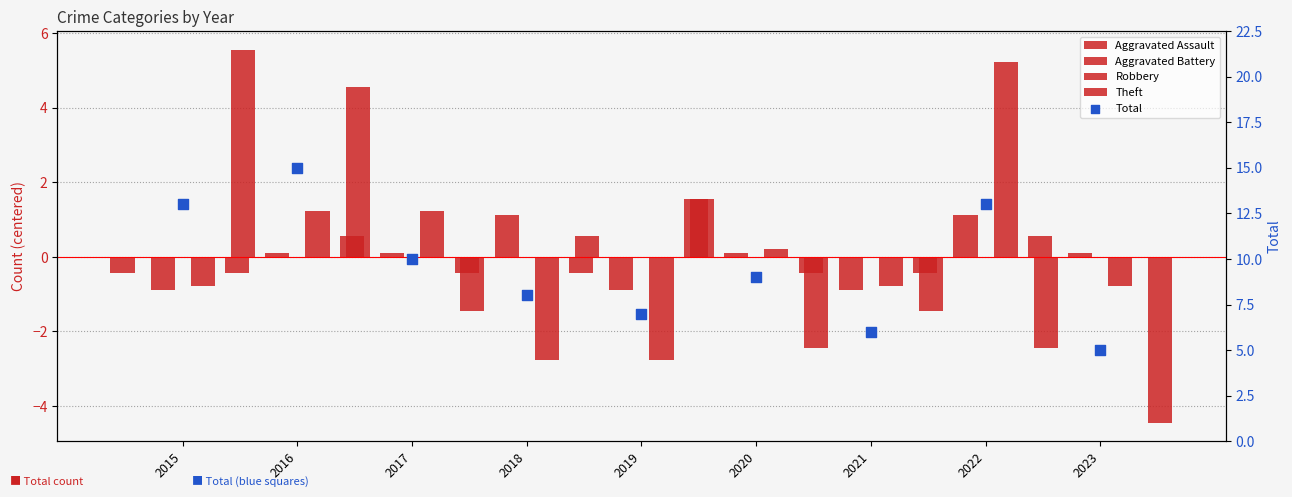

Which series reaches the maximum Y coordinate?

Total